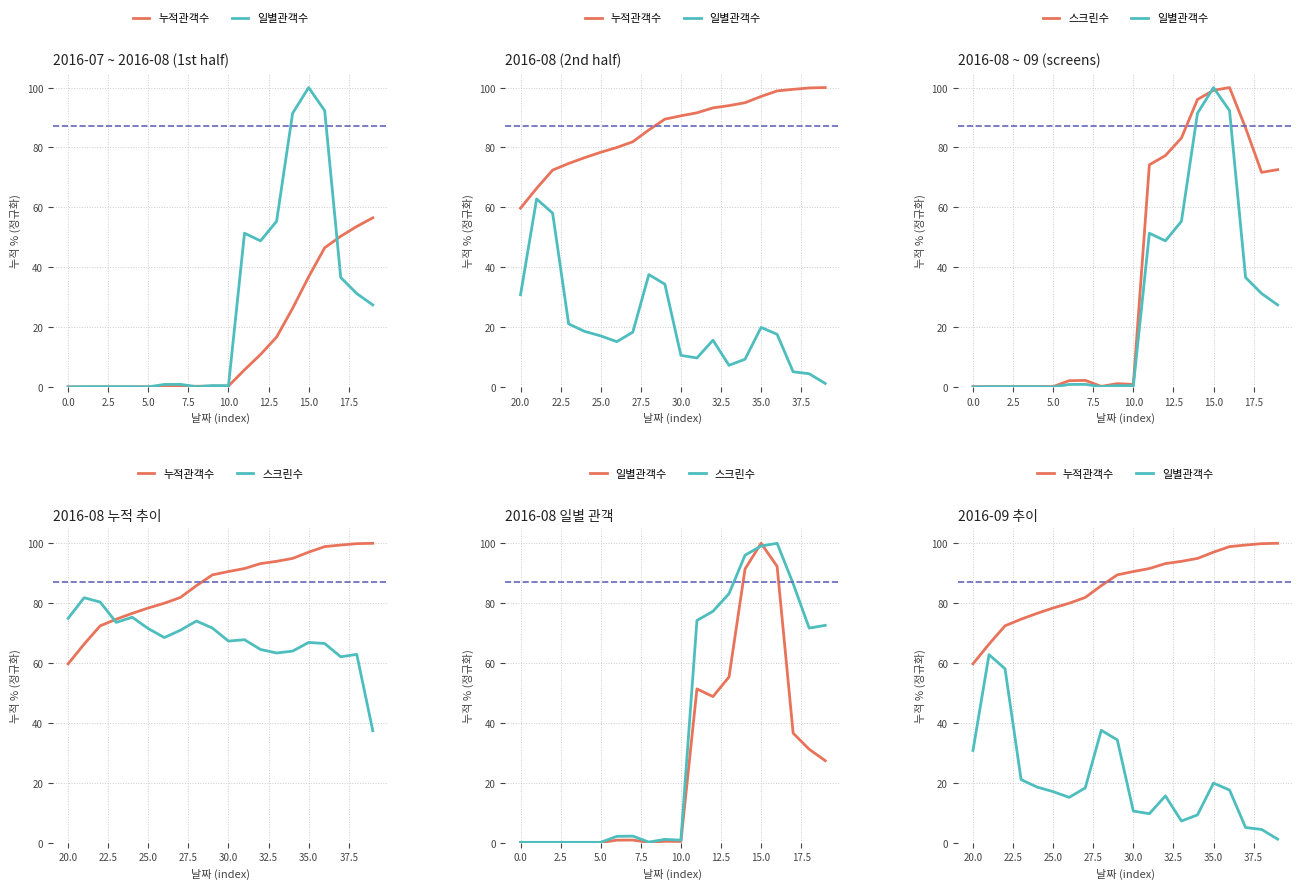

What is the difference between the maximum and minimum values in the 스크린수 series?

99.9